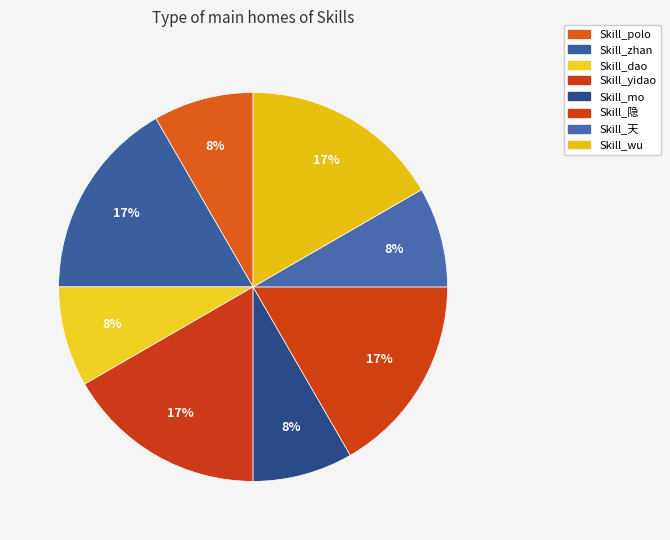

Rank the categories by value from lowest to highest.

Skill_polo, Skill_dao, Skill_mo, Skill_天, Skill_zhan, Skill_yidao, Skill_隐, Skill_wu